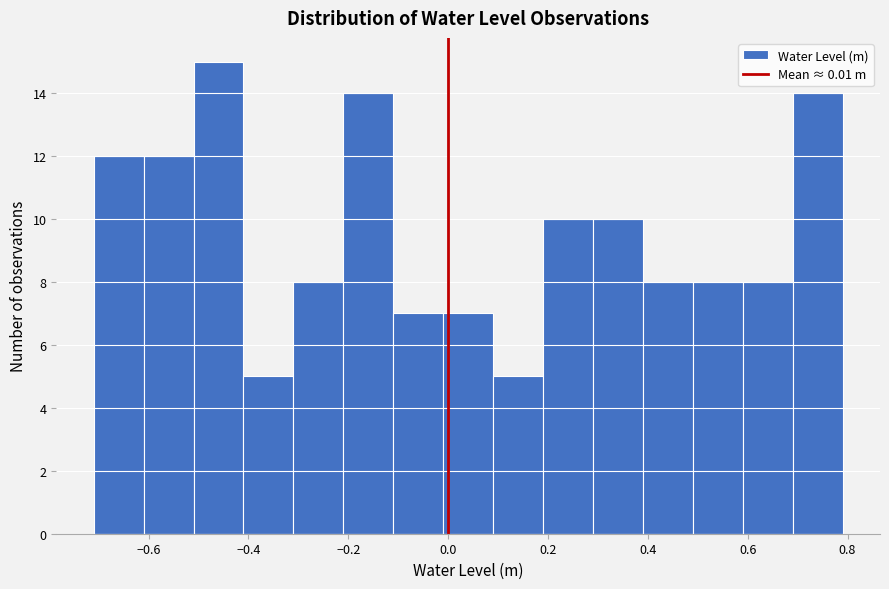

Reading left to right, transcribe this chart: for each bar, give the range it covers on the x-axis and its height. Neither the bar edges nor the heights are printed on the chart, so give them approximately, as read against the axes.

-0.71 to -0.61: 12
-0.61 to -0.51: 12
-0.51 to -0.41: 15
-0.41 to -0.31: 5
-0.31 to -0.21: 8
-0.21 to -0.11: 14
-0.11 to -0.01: 7
-0.01 to 0.09: 7
0.09 to 0.19: 5
0.19 to 0.29: 10
0.29 to 0.39: 10
0.39 to 0.49: 8
0.49 to 0.59: 8
0.59 to 0.69: 8
0.69 to 0.79: 14